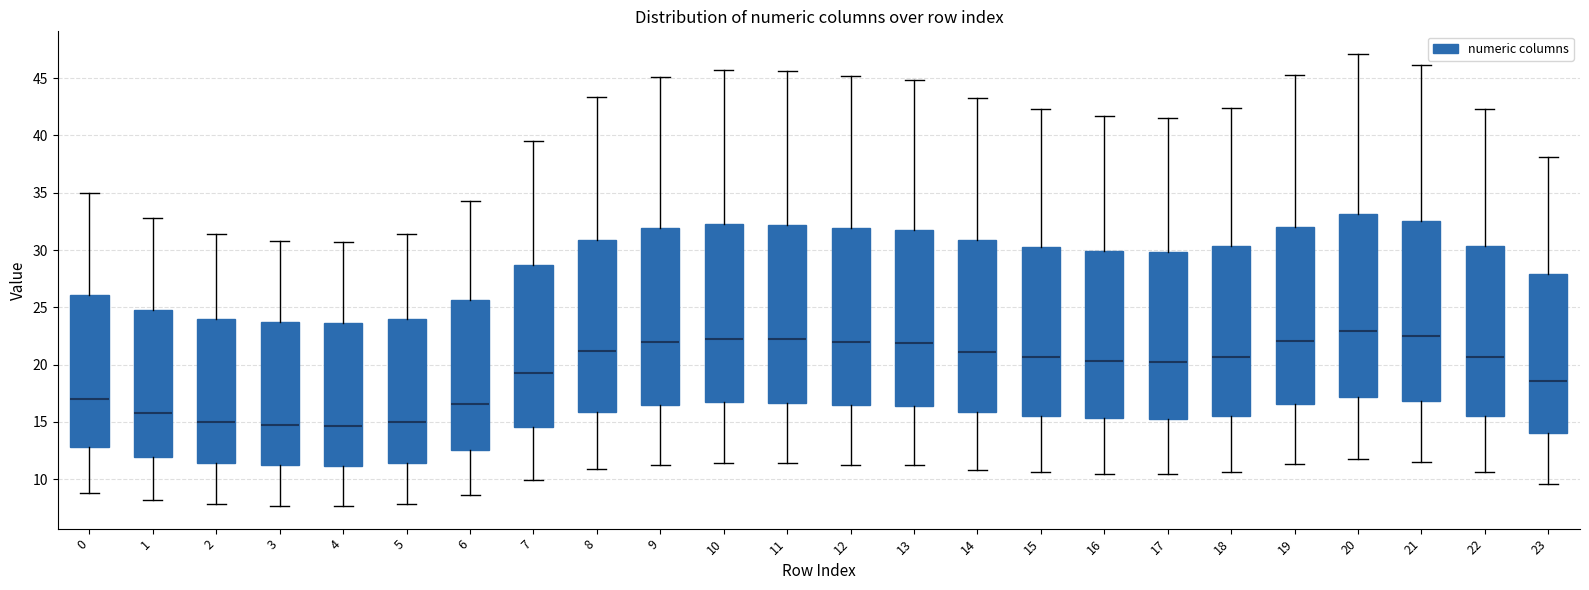

Where does the upper whisker of the box at x = 0 end on the y-axis? The values are not printed on the chart, so give them approximately, as read against the axis.

35.0